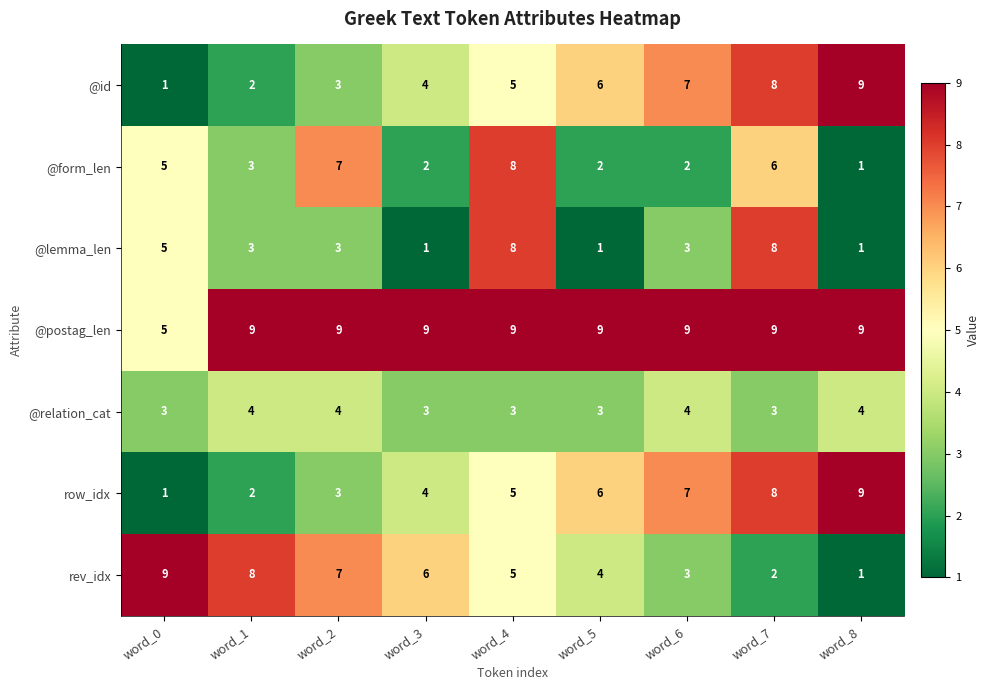

What is the total value across all series at word_0?

29